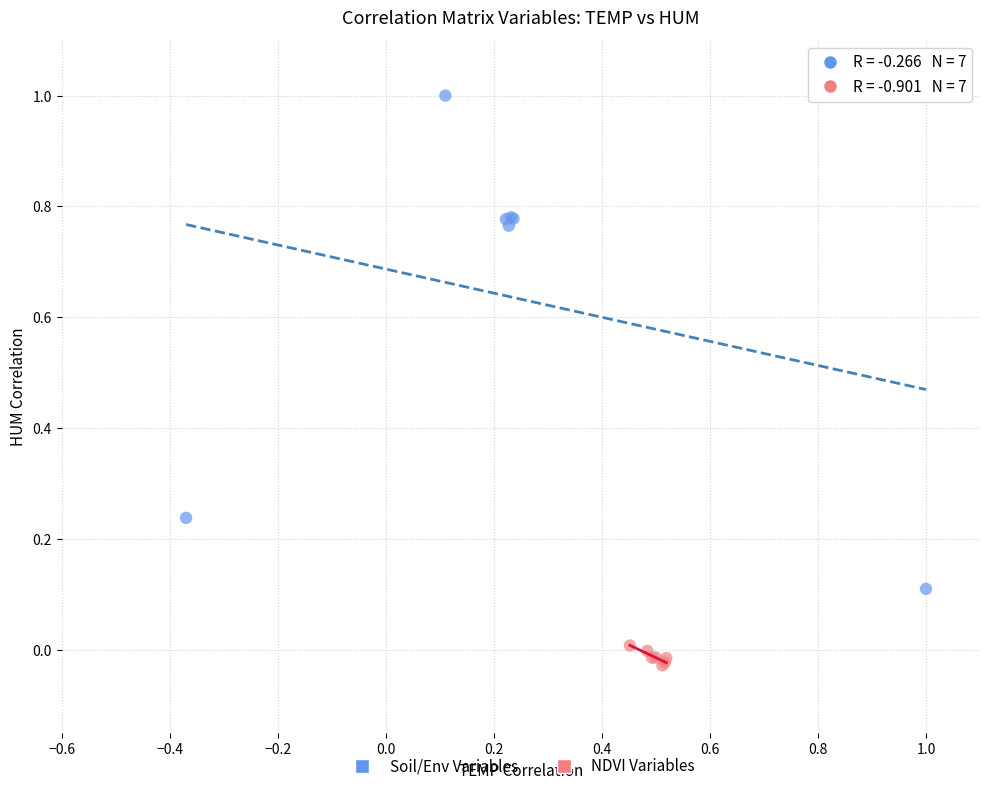

Which series reaches the maximum Y coordinate?

Soil/Env Variables